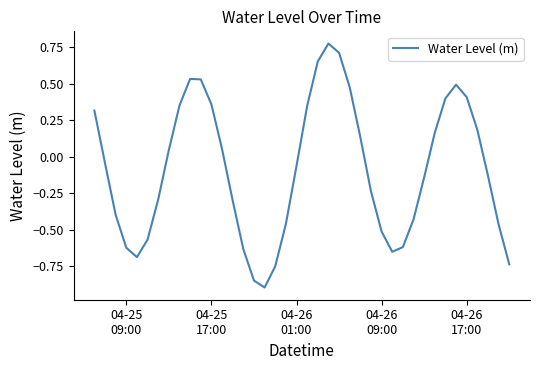

What is the difference between the maximum and minimum values?

1.7